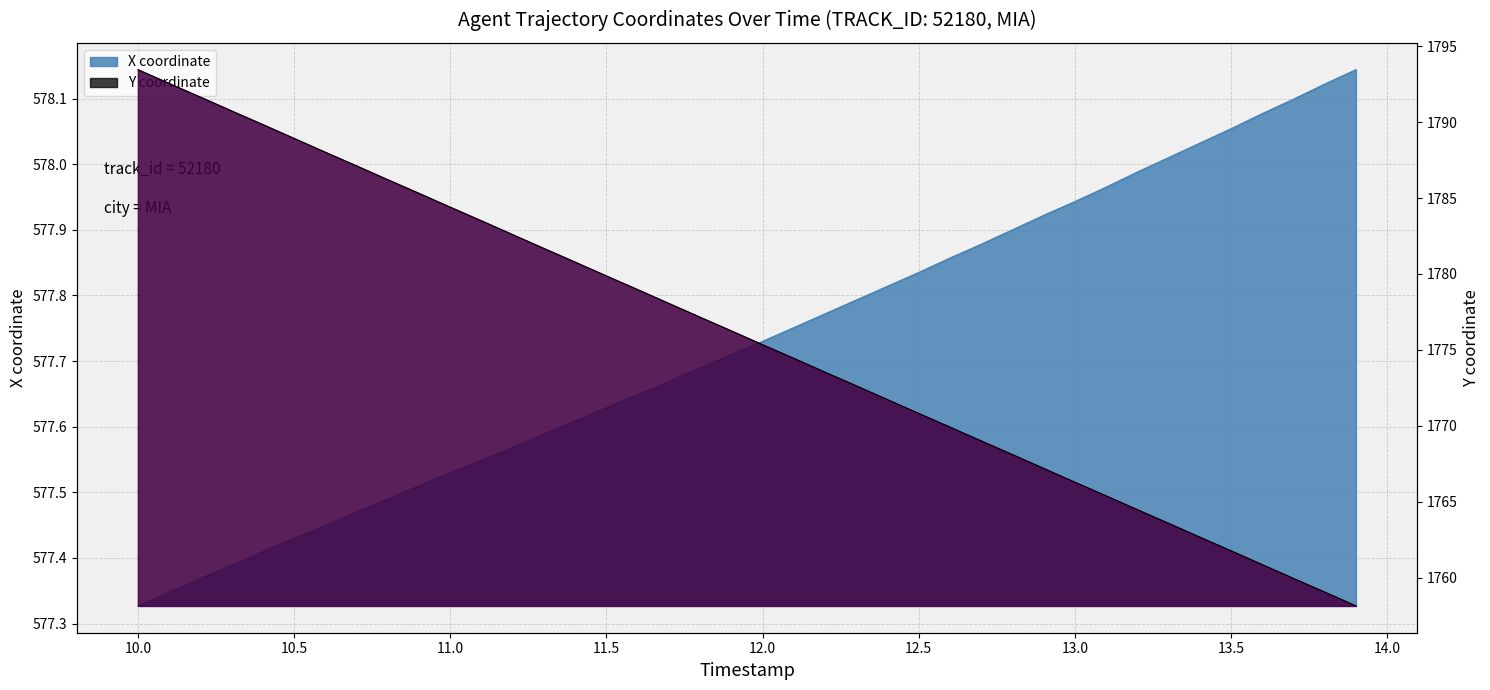

What is the difference between the maximum and minimum values in the X series?

0.8